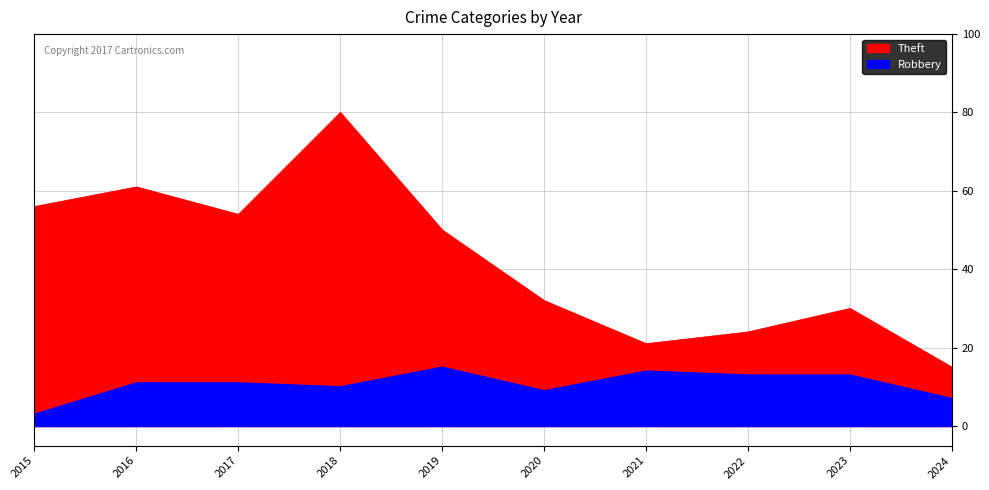

What is the difference between the maximum and minimum values in the Robbery series?

12